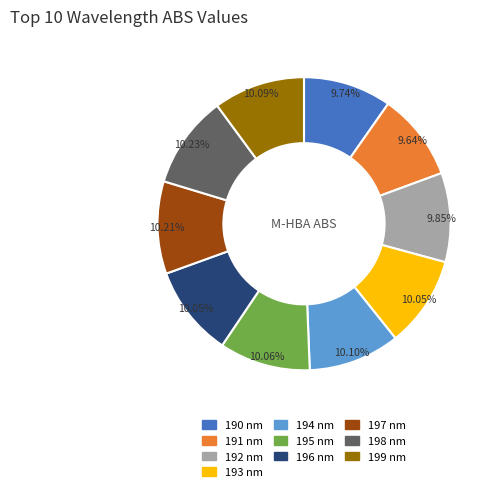

Is the sum of 190 nm and 198 nm greater than half?

No